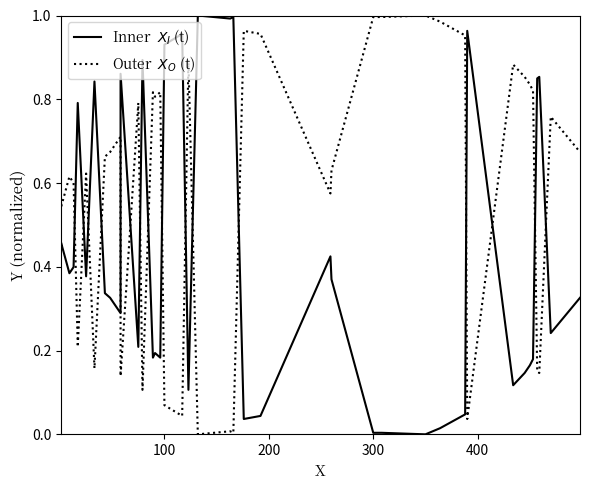

How many lines are shown in the chart?

2